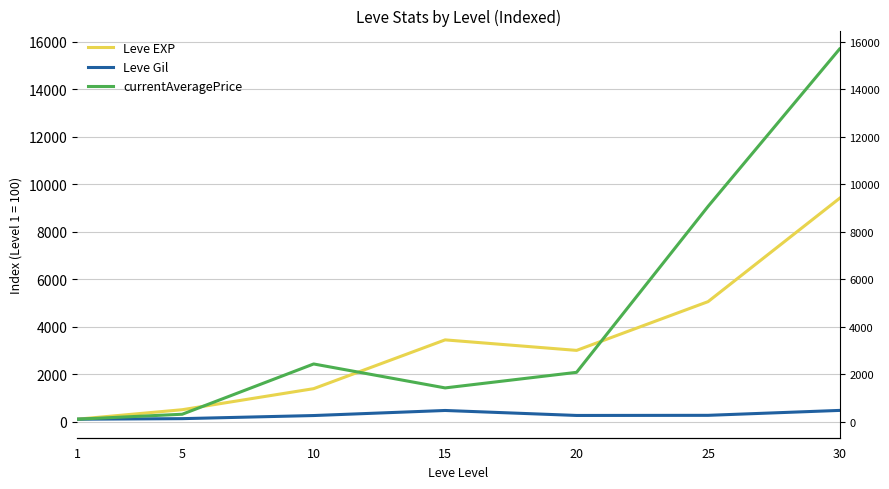

Reading right to left, extract all data points from this chart.

Leve EXP: 9406.9	5054.2	3000.0	3443.1	1387.5	500.0	100.0
Leve Gil: 470.8	263.7	258.4	468.1	254.9	123.9	100.0
currentAveragePrice: 15696.7	9067.3	2075.6	1419.1	2427.9	309.6	100.0